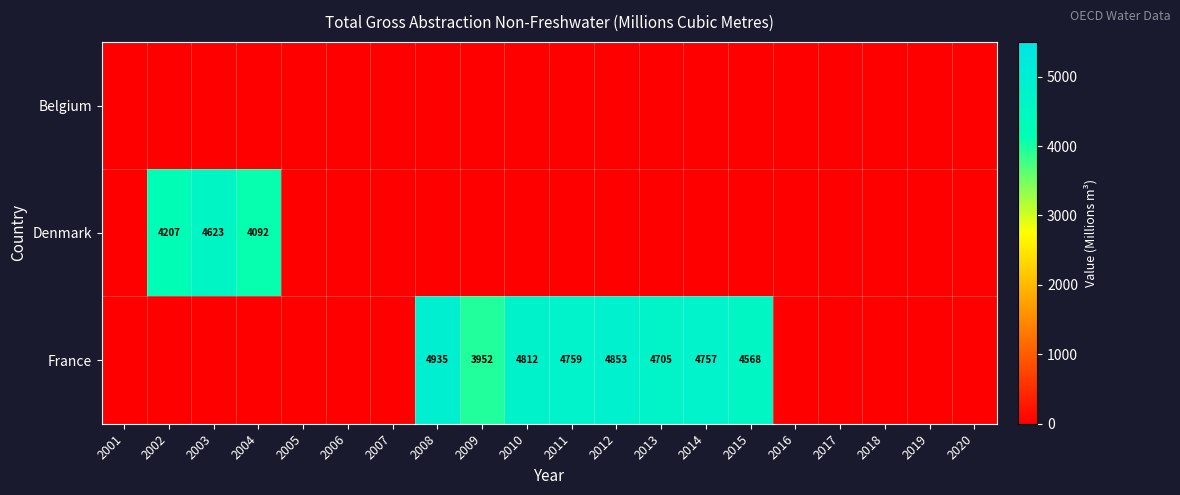

Is it true that France equals 2670.9 at 2019?

False